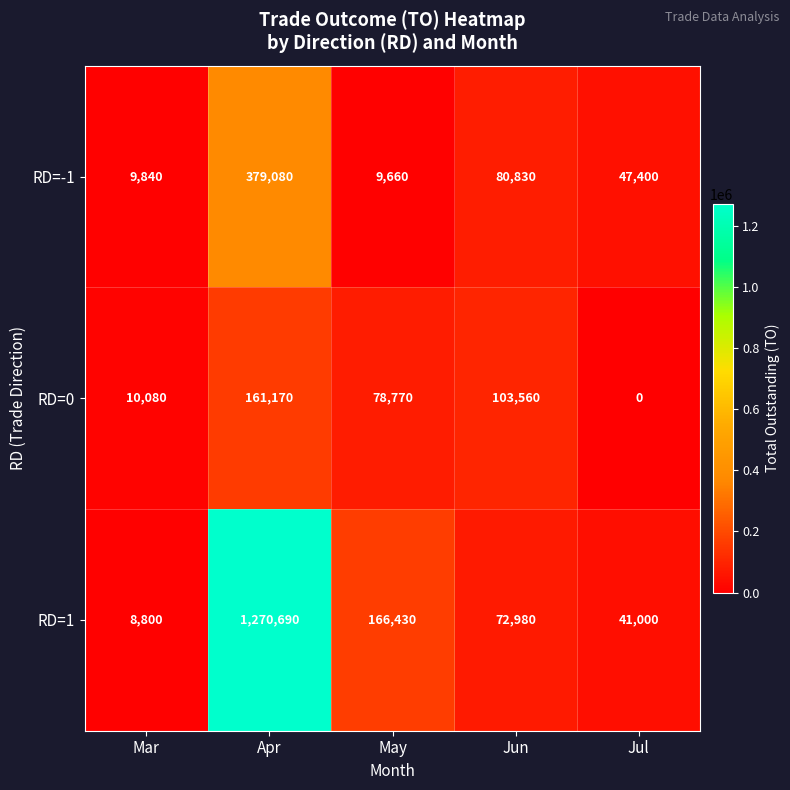

At which label is RD=0 closest to 80585?

May